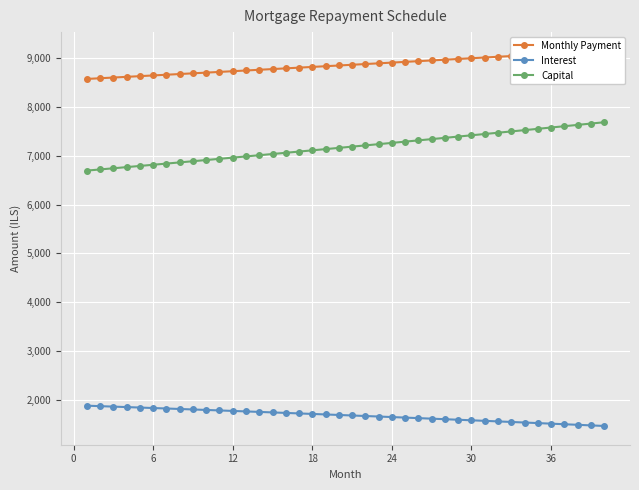

Between 36 and 12, which is larger?

36